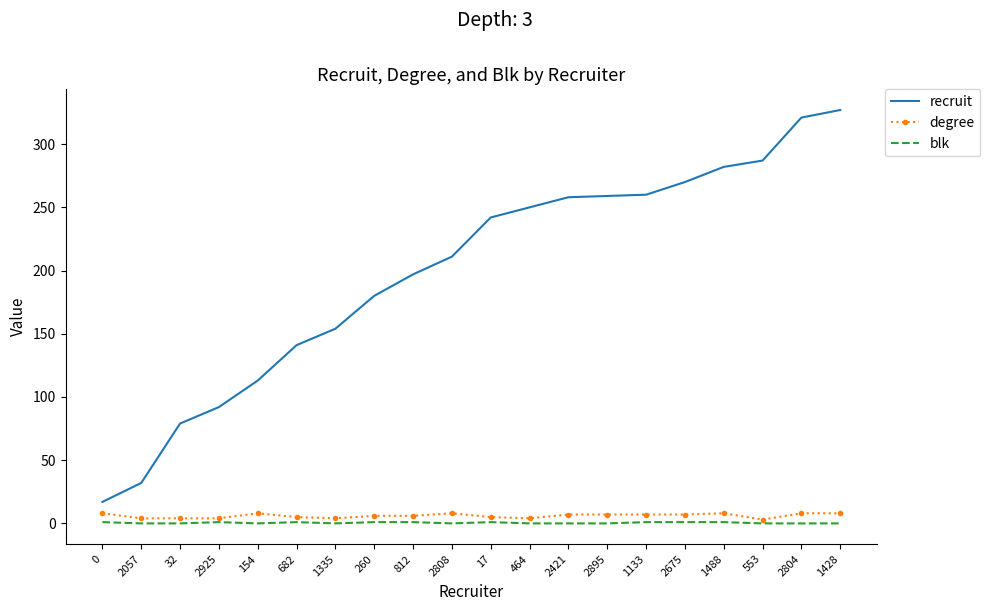

True or false: recruit and degree intersect in this chart.

False